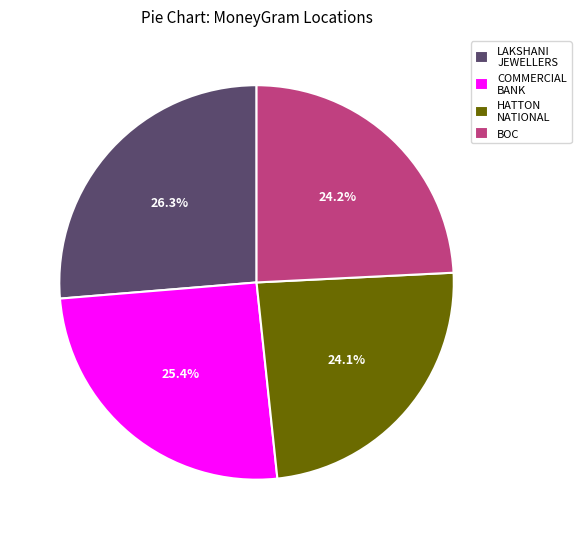

What is the total percentage of COMMERCIAL BANK and LAKSHANI JEWELLERS?

51.7%